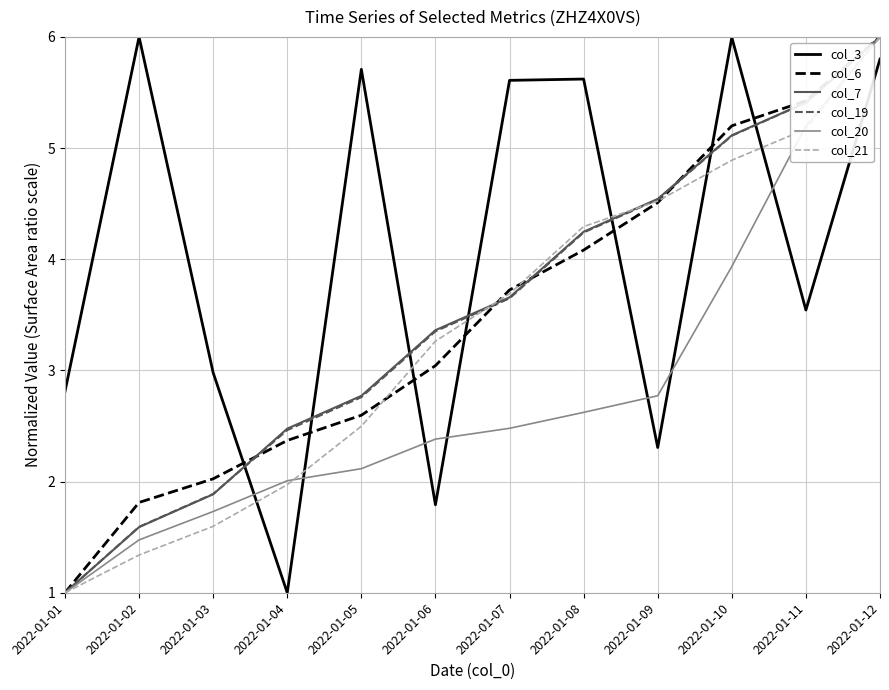

True or false: col_6 has a value of 4.5 at 2022-01-09.

True